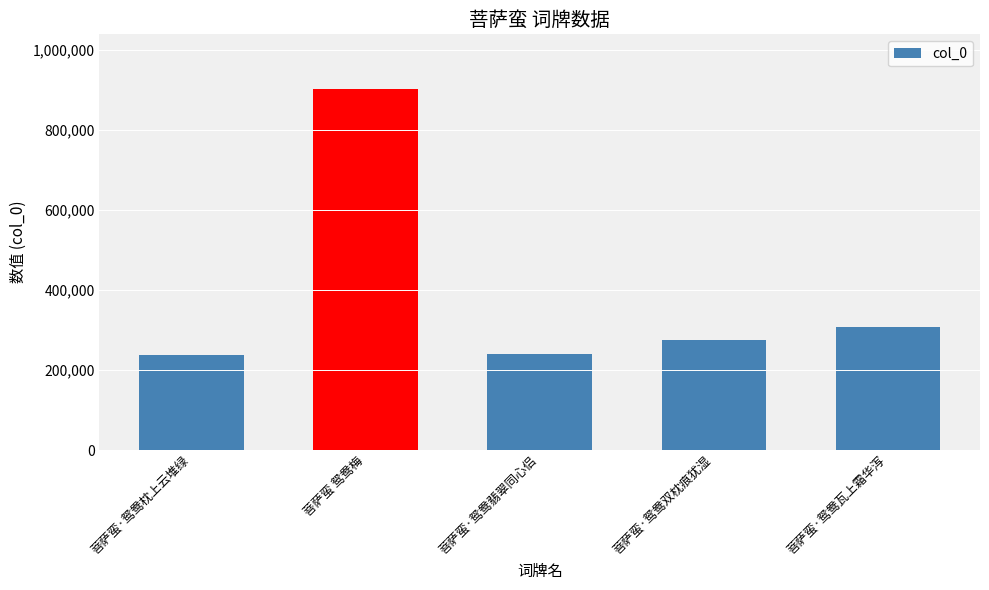

At which label is the value closest to 570382?

菩萨蛮·鸳鸯瓦上霜华泻